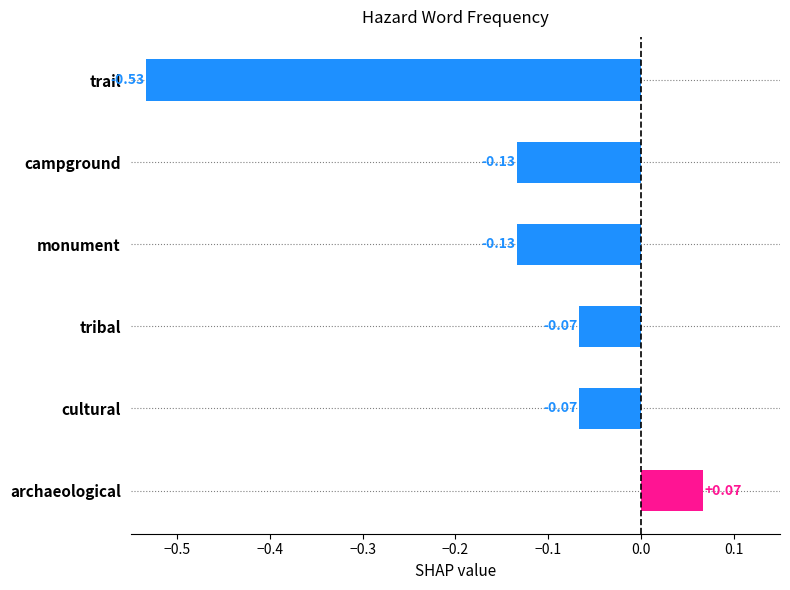

What is the sum of all values?

-0.9